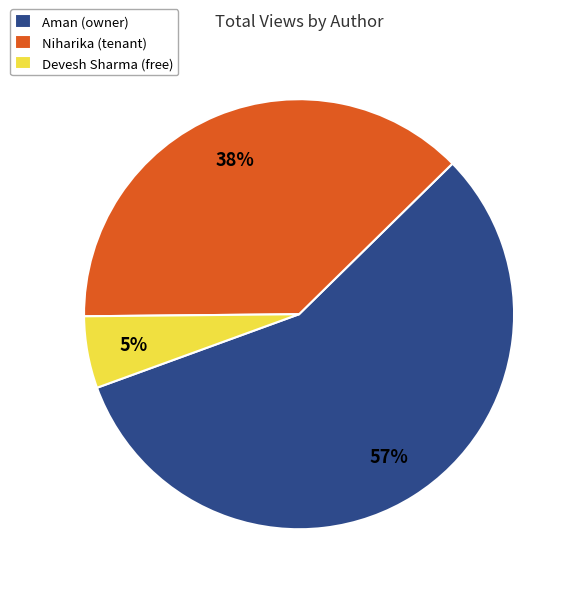

Between Aman (owner) and Devesh Sharma (free), which is larger?

Aman (owner)